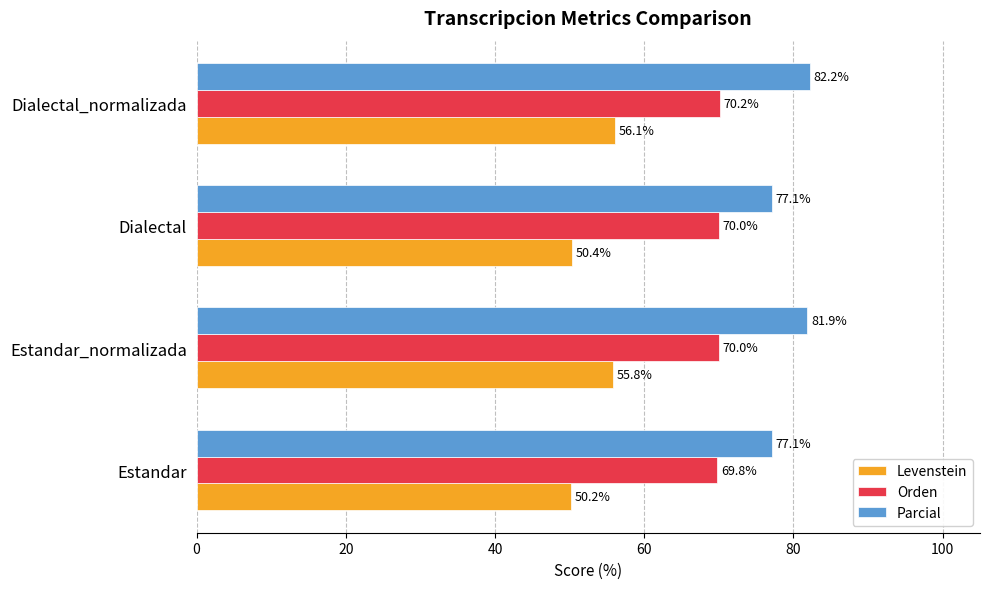

What is the spread (max minus min) of values at Dialectal_normalizada?

26.1